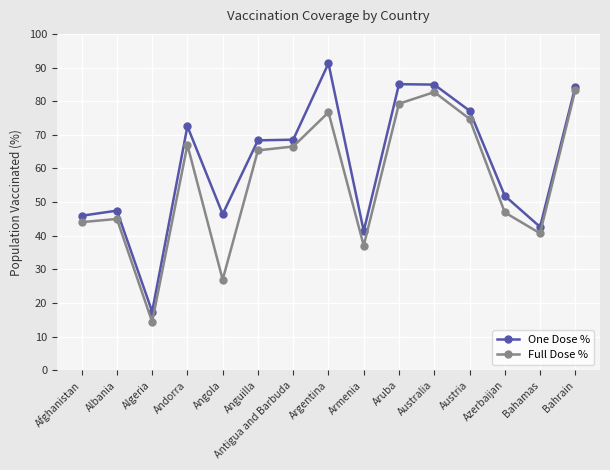

True or false: Full Dose % and One Dose % cross at least once.

False